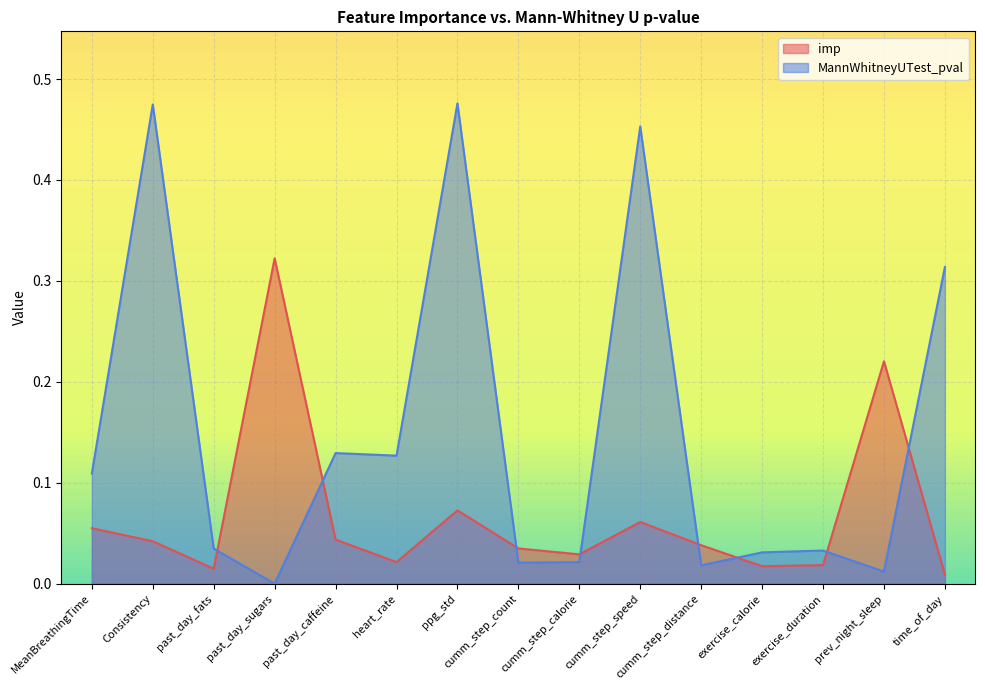

How many intersections are there between MannWhitneyUTest_pval and imp?

8